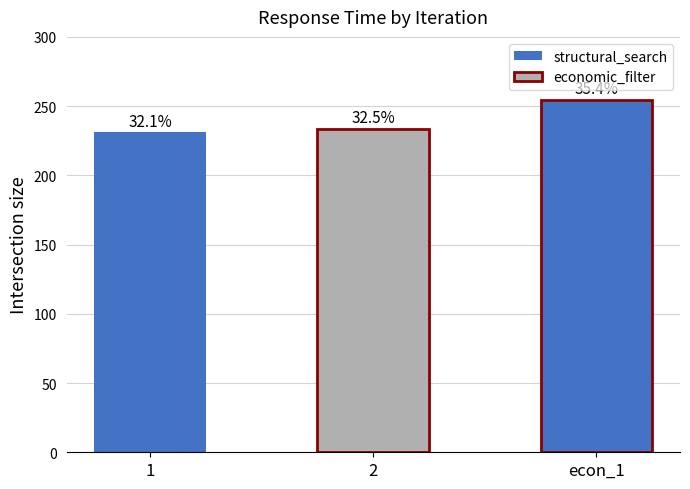

Rank the categories by value from lowest to highest.

1, 2, econ_1